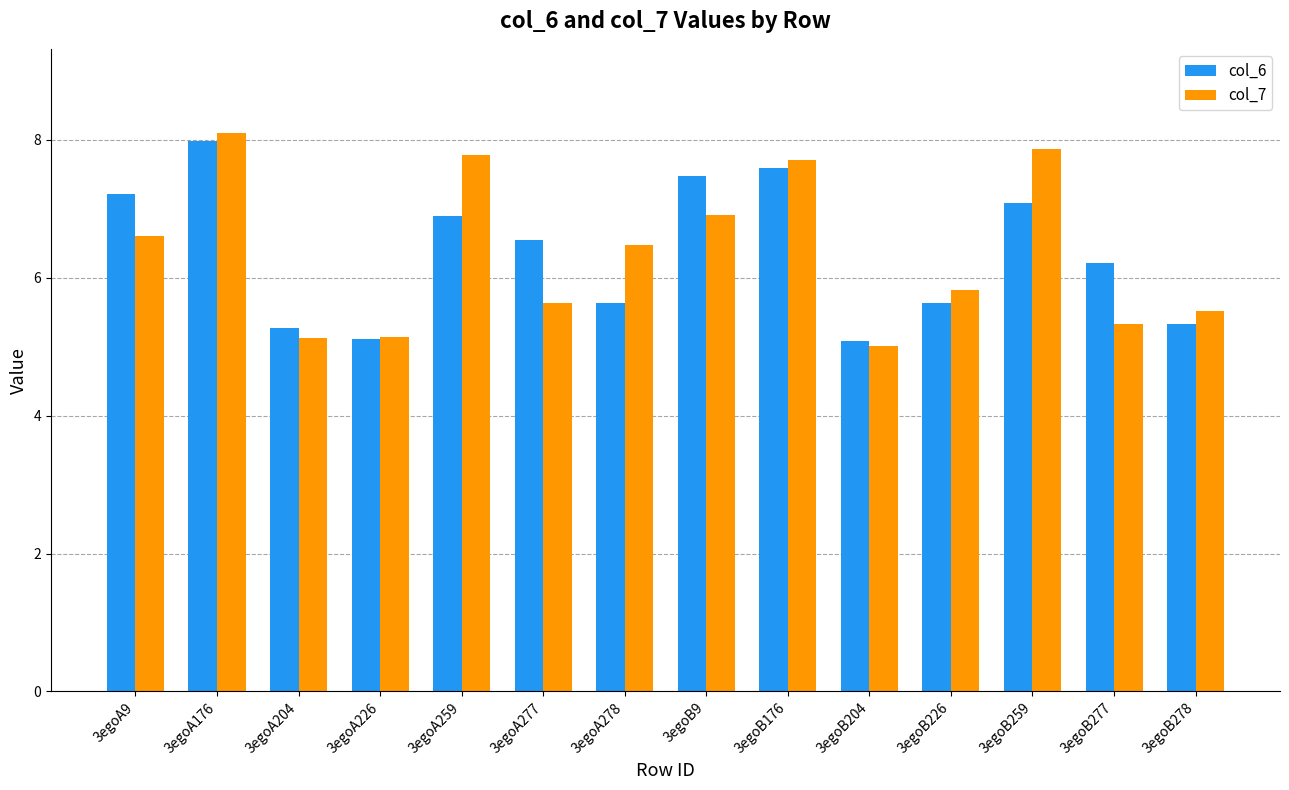

True or false: col_6 has a value of 7.9 at 3egoB204.

False